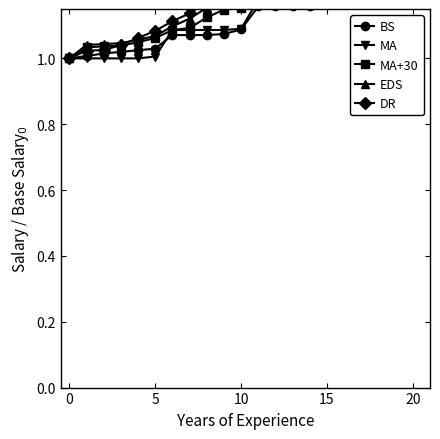

True or false: DR and EDS intersect in this chart.

True